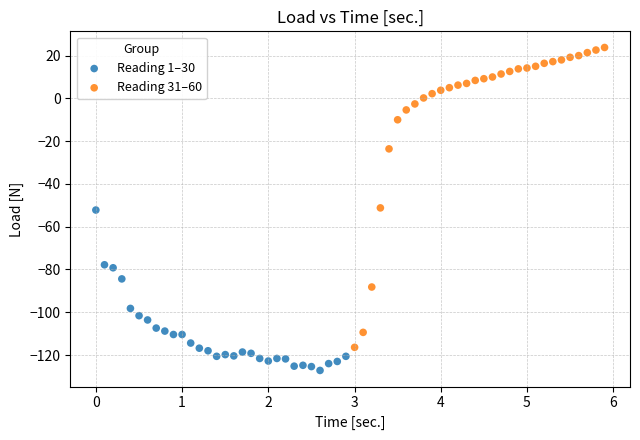

Which series contains the lowest Y value?

Reading 1–30